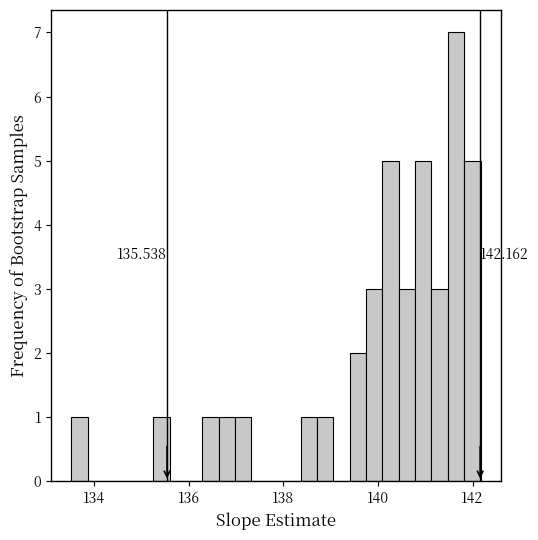

Read against the x-axis, roughly where is the centre of the tallest bar?

141.6